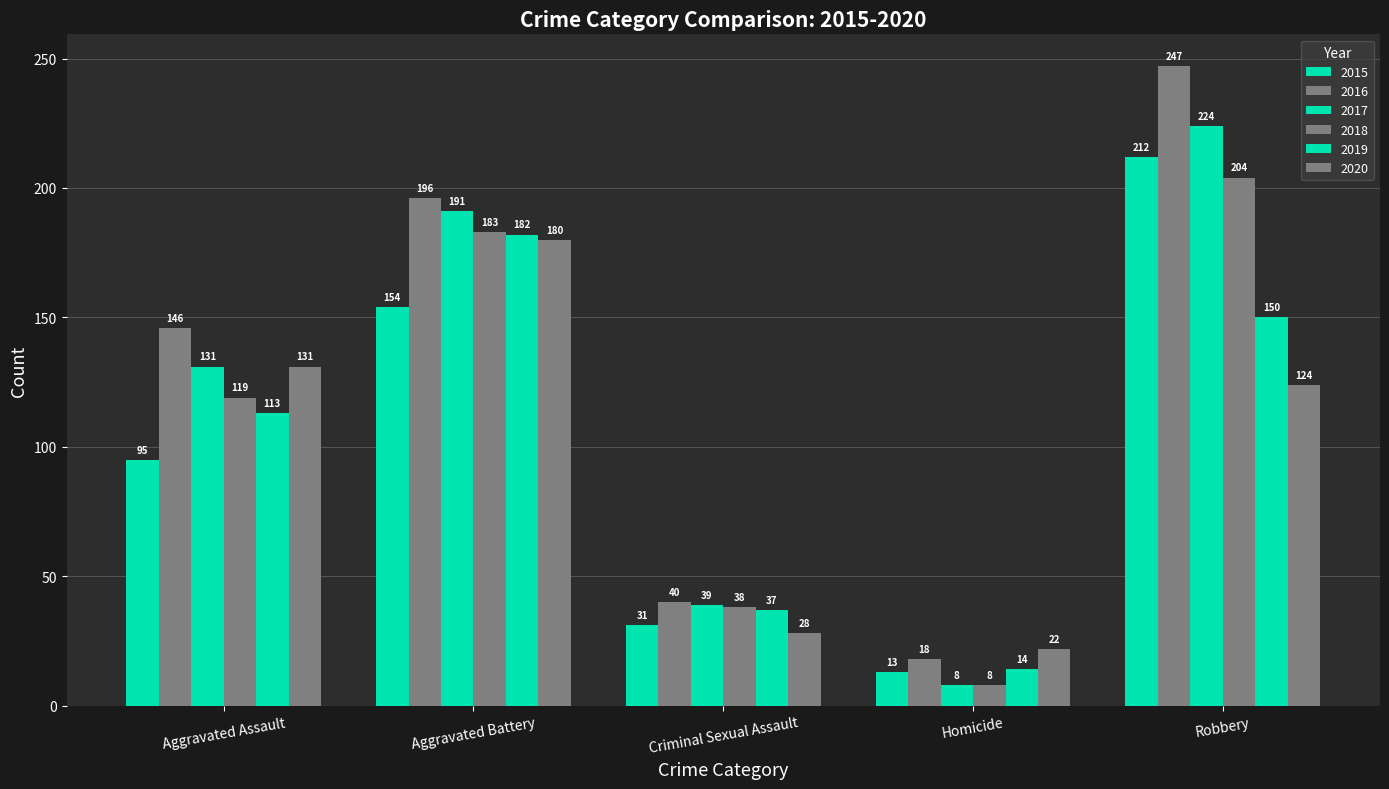

How many groups of bars are there?

5